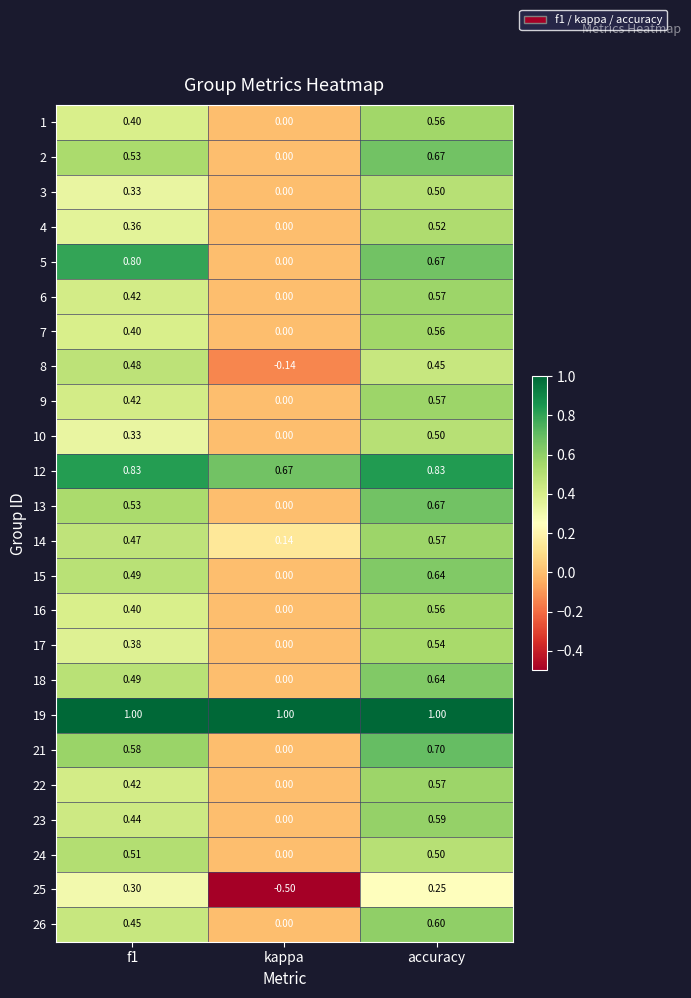

At which label is 9 closest to 0?

kappa